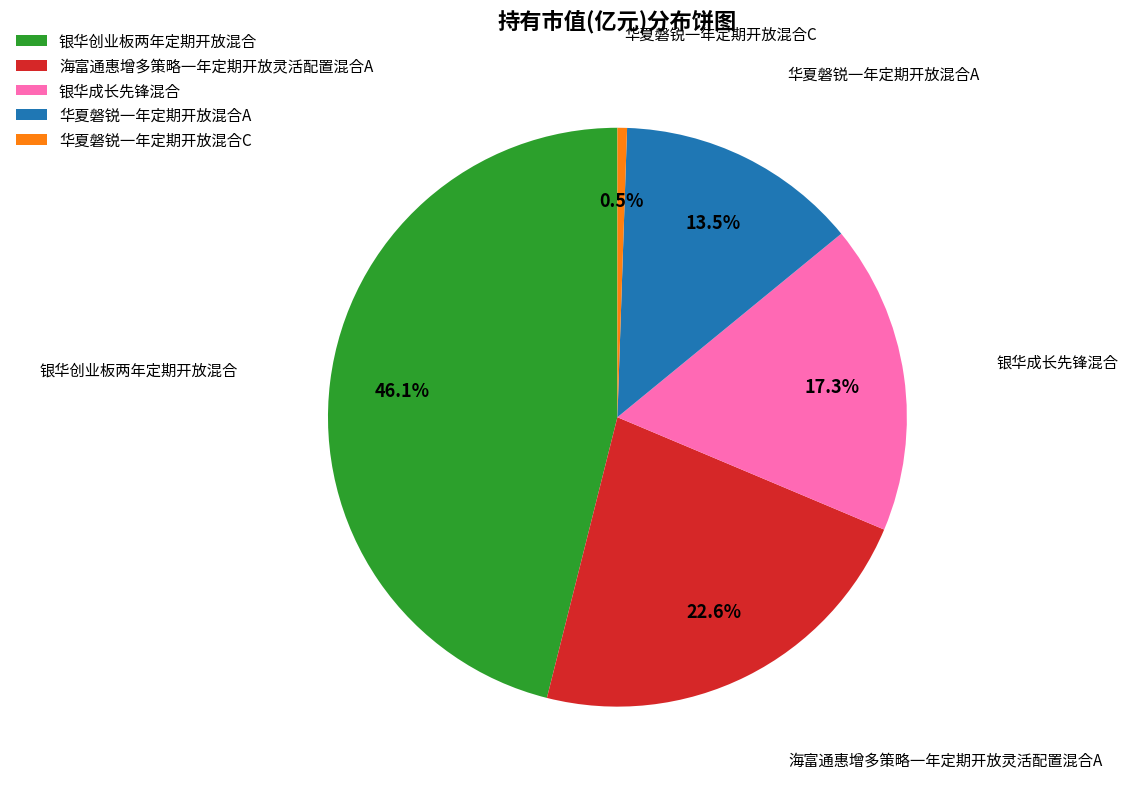

Combined, what portion of the pie is 银华创业板两年定期开放混合 and 海富通惠增多策略一年定期开放灵活配置混合A?

68.7%